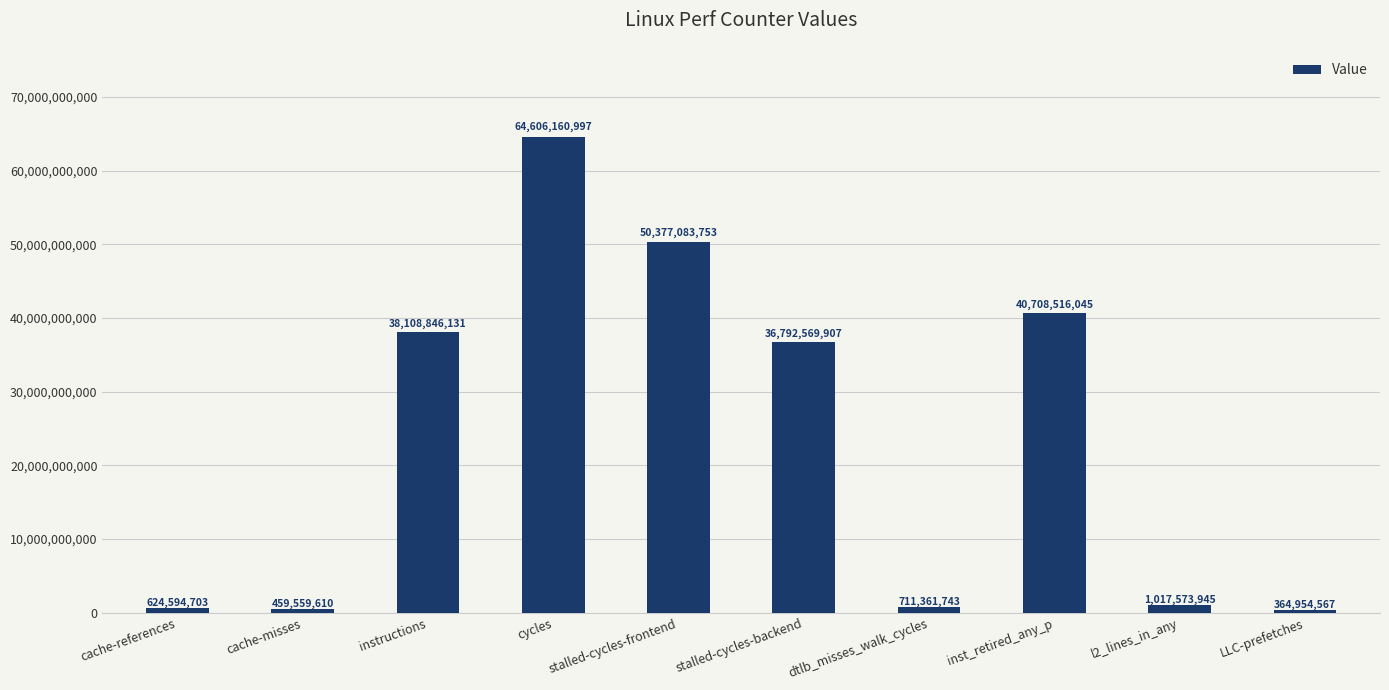

What is the difference between the maximum and minimum values?

64241206430